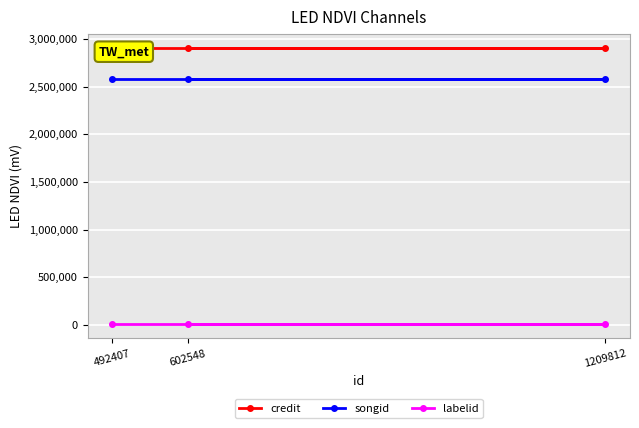

True or false: songid has a value of 2581994 at 1209812.

True